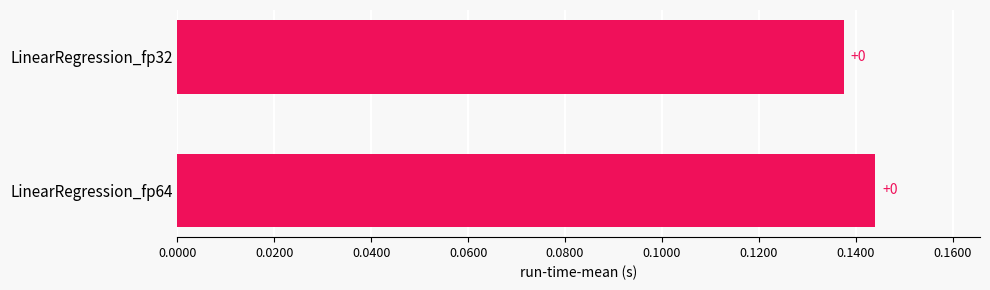

Are the bars horizontal?

Yes